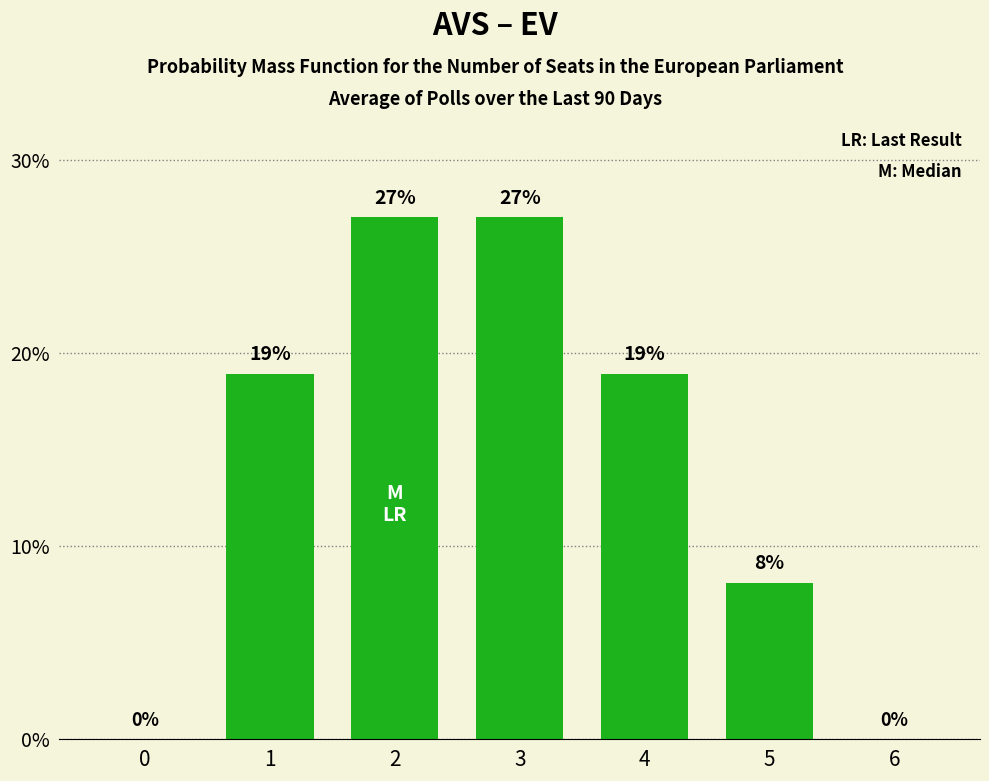

Which has a higher value, 0 or 4?

4